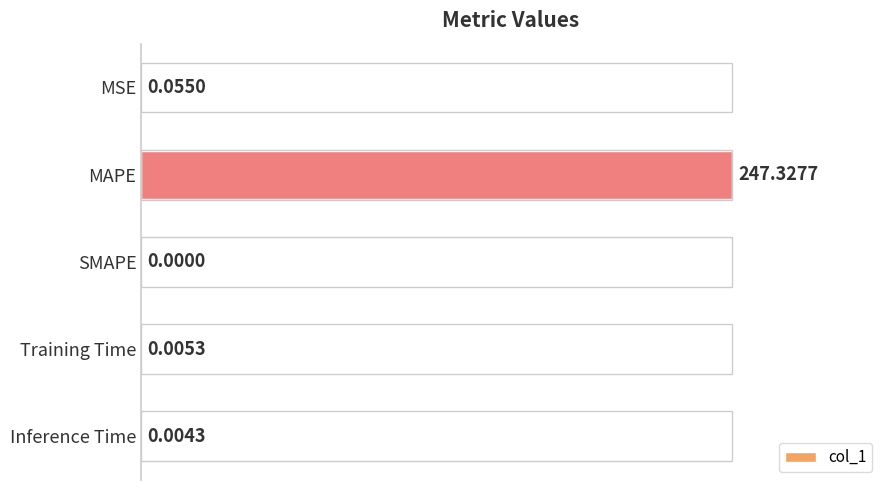

Which category has the highest value across all series?

MAPE